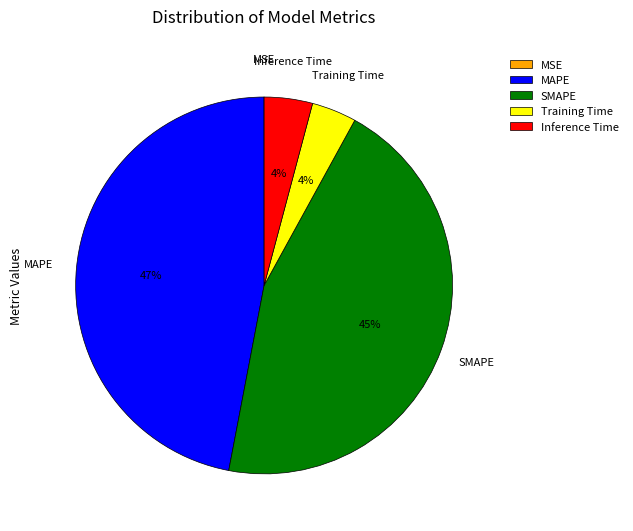

Combined, do SMAPE and Training Time account for over 50%?

No